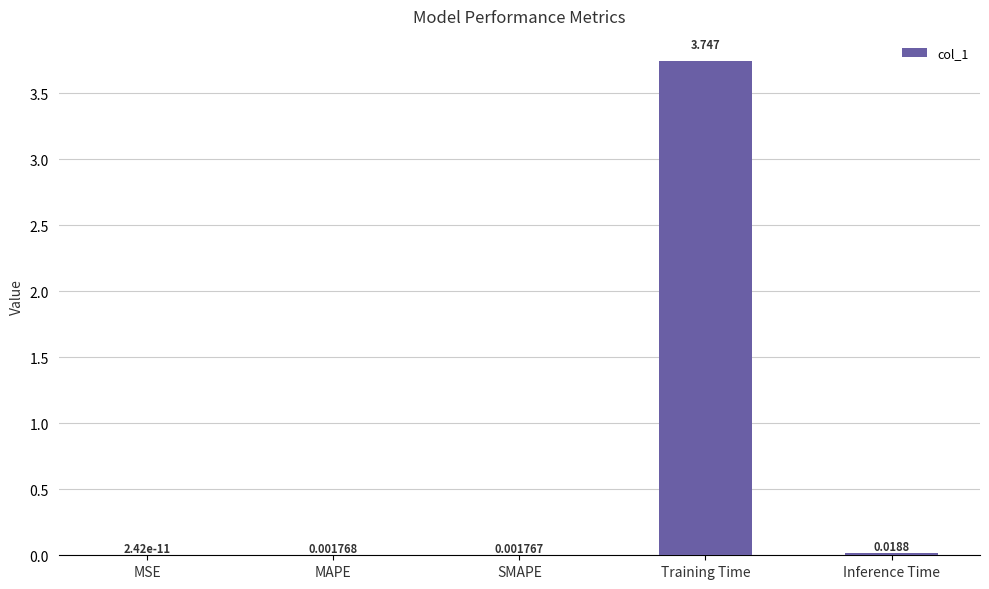

Where is the data nearest to the value 1?

Inference Time